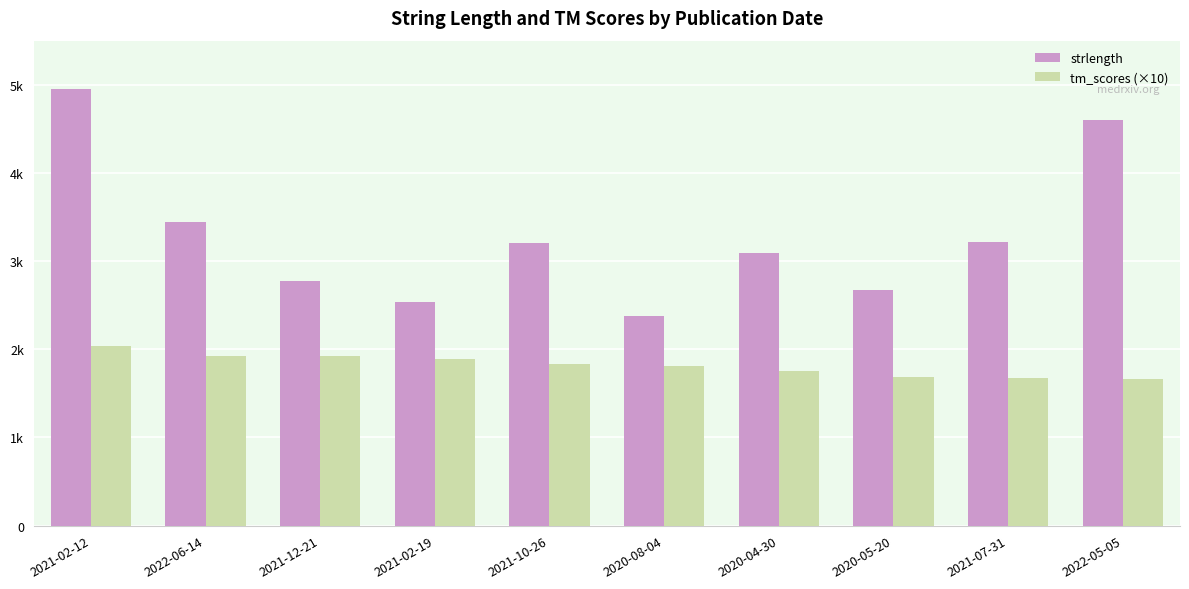

Does the chart contain stacked bars?

No